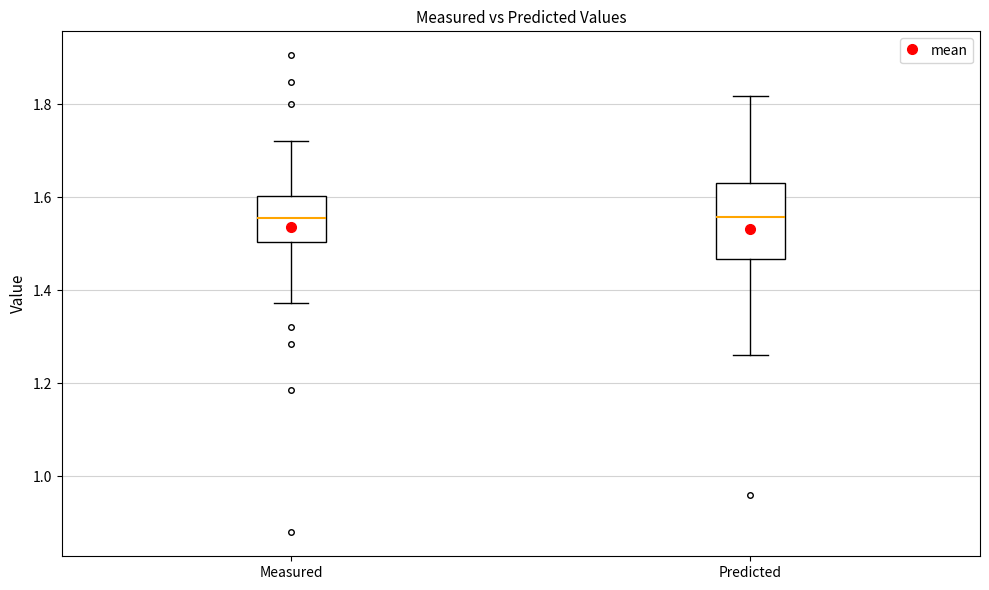

Reading left to right, read every box against the y-axis: the position of its median line, the range the box covers, and the ends of its whiskers. The values are not printed on the chart, so give them approximately, as read against the axis.

Measured: median 1.56, box 1.50 to 1.60, whiskers 1.38 to 1.72
Predicted: median 1.56, box 1.46 to 1.64, whiskers 1.26 to 1.82